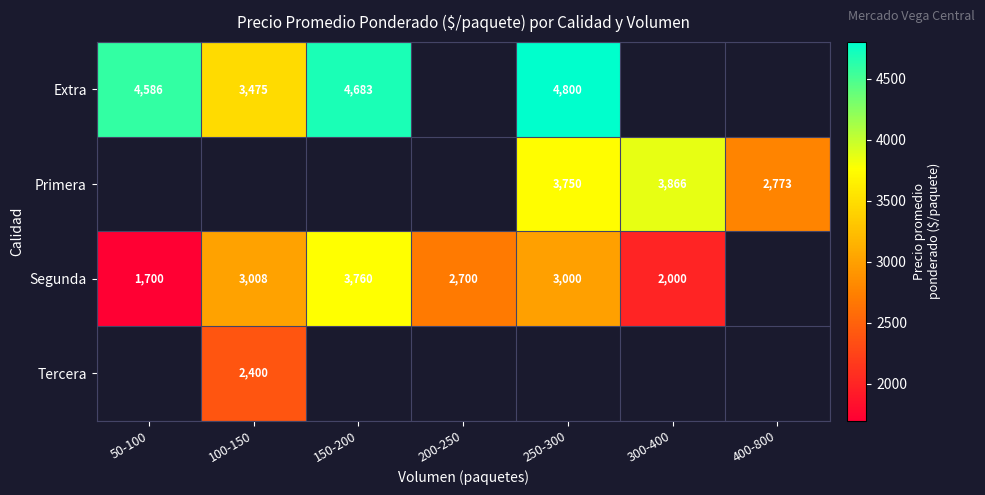

The value of Extra at 150-200 is 1644.0. True or false?

False